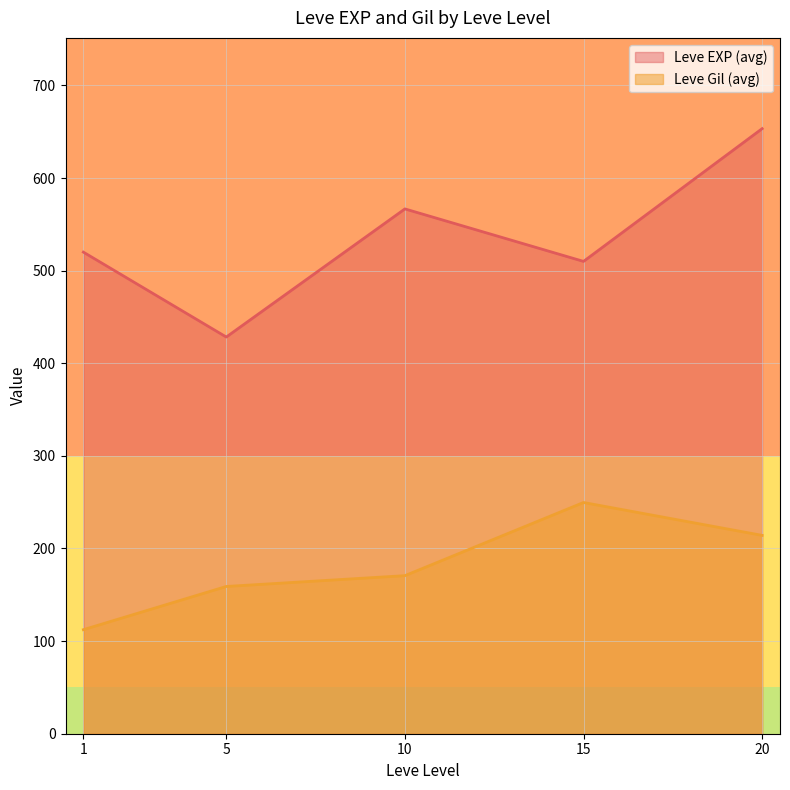

Rank the series by their average value, from highest to lowest.

Leve EXP (avg), Leve Gil (avg)